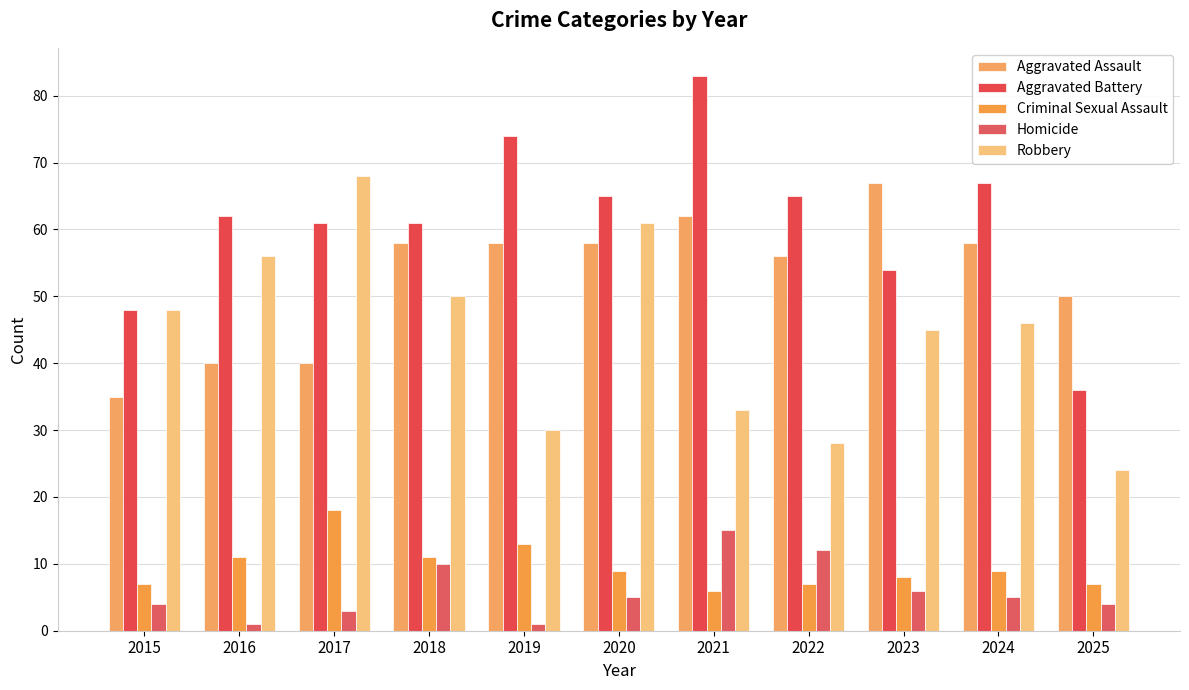

What is the value of the Homicide bar at the 5th from the left?

1